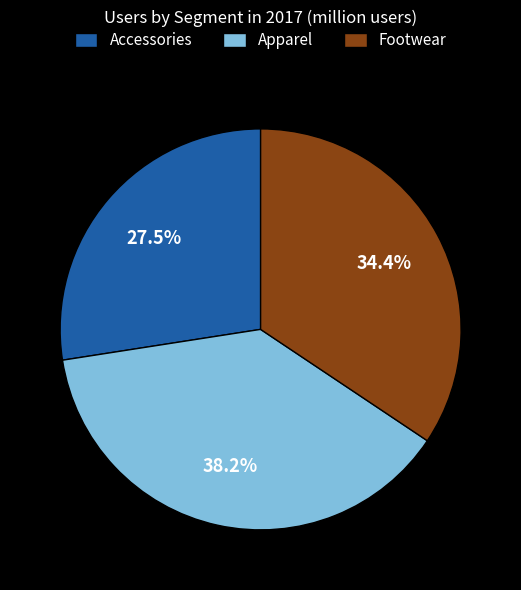

True or false: Footwear accounts for 34% of the total.

True